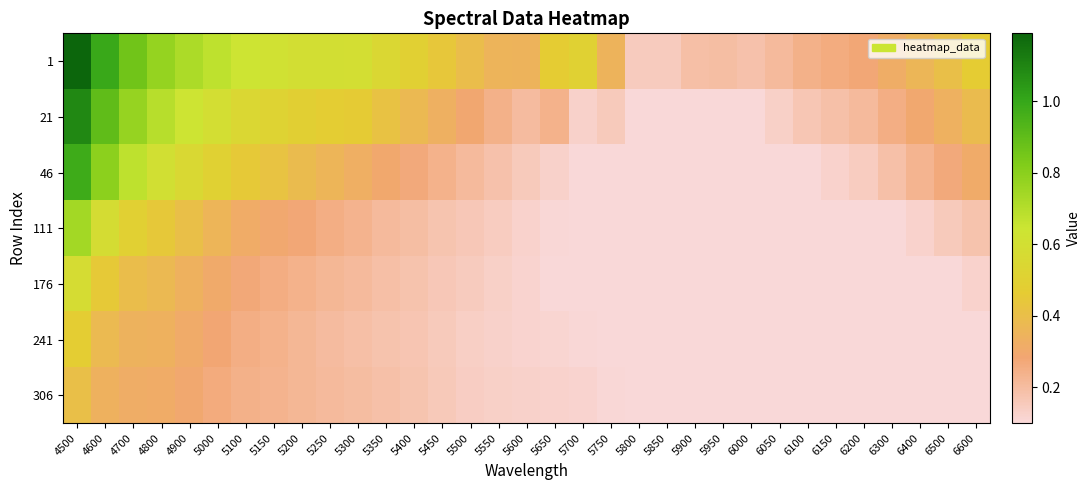

Reading right to left, transcribe all the data shown in this chart.

1: 6600=0.5	6500=0.4	6400=0.4	6300=0.3	6200=0.3	6150=0.3	6100=0.2	6050=0.2	6000=0.2	5950=0.2	5900=0.2	5850=0.2	5800=0.1	5750=0.3	5700=0.5	5650=0.5	5600=0.4	5550=0.4	5500=0.4	5450=0.4	5400=0.5	5350=0.5	5300=0.6	5250=0.6	5200=0.6	5150=0.6	5100=0.6	5000=0.7	4900=0.7	4800=0.8	4700=0.9	4600=1.0	4500=1.2
21: 6600=0.4	6500=0.3	6400=0.3	6300=0.3	6200=0.2	6150=0.2	6100=0.2	6050=0.1	6000=0.1	5950=0.1	5900=0.1	5850=0.1	5800=0.1	5750=0.2	5700=0.1	5650=0.2	5600=0.2	5550=0.2	5500=0.3	5450=0.3	5400=0.4	5350=0.4	5300=0.5	5250=0.5	5200=0.5	5150=0.5	5100=0.5	5000=0.6	4900=0.6	4800=0.7	4700=0.8	4600=0.9	4500=1.1
46: 6600=0.3	6500=0.3	6400=0.2	6300=0.2	6200=0.1	6150=0.1	6100=0.1	6050=0.1	6000=0.1	5950=0.1	5900=0.1	5850=0.1	5800=0.1	5750=0.1	5700=0.1	5650=0.1	5600=0.2	5550=0.2	5500=0.2	5450=0.2	5400=0.3	5350=0.3	5300=0.3	5250=0.4	5200=0.4	5150=0.4	5100=0.5	5000=0.5	4900=0.5	4800=0.6	4700=0.7	4600=0.8	4500=1.0
111: 6600=0.2	6500=0.2	6400=0.1	6300=0.1	6200=0.1	6150=0.1	6100=0.1	6050=0.1	6000=0.1	5950=0.1	5900=0.1	5850=0.1	5800=0.1	5750=0.1	5700=0.1	5650=0.1	5600=0.1	5550=0.1	5500=0.2	5450=0.2	5400=0.2	5350=0.2	5300=0.2	5250=0.3	5200=0.3	5150=0.3	5100=0.3	5000=0.4	4900=0.4	4800=0.4	4700=0.5	4600=0.6	4500=0.7
176: 6600=0.1	6500=0.1	6400=0.1	6300=0.1	6200=0.1	6150=0.1	6100=0.1	6050=0.1	6000=0.1	5950=0.1	5900=0.1	5850=0.1	5800=0.1	5750=0.1	5700=0.1	5650=0.1	5600=0.1	5550=0.1	5500=0.1	5450=0.2	5400=0.2	5350=0.2	5300=0.2	5250=0.2	5200=0.2	5150=0.3	5100=0.3	5000=0.3	4900=0.3	4800=0.4	4700=0.4	4600=0.5	4500=0.6
241: 6600=0.1	6500=0.1	6400=0.1	6300=0.1	6200=0.1	6150=0.1	6100=0.1	6050=0.1	6000=0.1	5950=0.1	5900=0.1	5850=0.1	5800=0.1	5750=0.1	5700=0.1	5650=0.1	5600=0.1	5550=0.1	5500=0.1	5450=0.2	5400=0.2	5350=0.2	5300=0.2	5250=0.2	5200=0.2	5150=0.2	5100=0.3	5000=0.3	4900=0.3	4800=0.3	4700=0.3	4600=0.4	4500=0.5
306: 6600=0.1	6500=0.1	6400=0.1	6300=0.1	6200=0.1	6150=0.1	6100=0.1	6050=0.1	6000=0.1	5950=0.1	5900=0.1	5850=0.1	5800=0.1	5750=0.1	5700=0.1	5650=0.1	5600=0.1	5550=0.1	5500=0.1	5450=0.2	5400=0.2	5350=0.2	5300=0.2	5250=0.2	5200=0.2	5150=0.2	5100=0.2	5000=0.3	4900=0.3	4800=0.3	4700=0.3	4600=0.3	4500=0.4